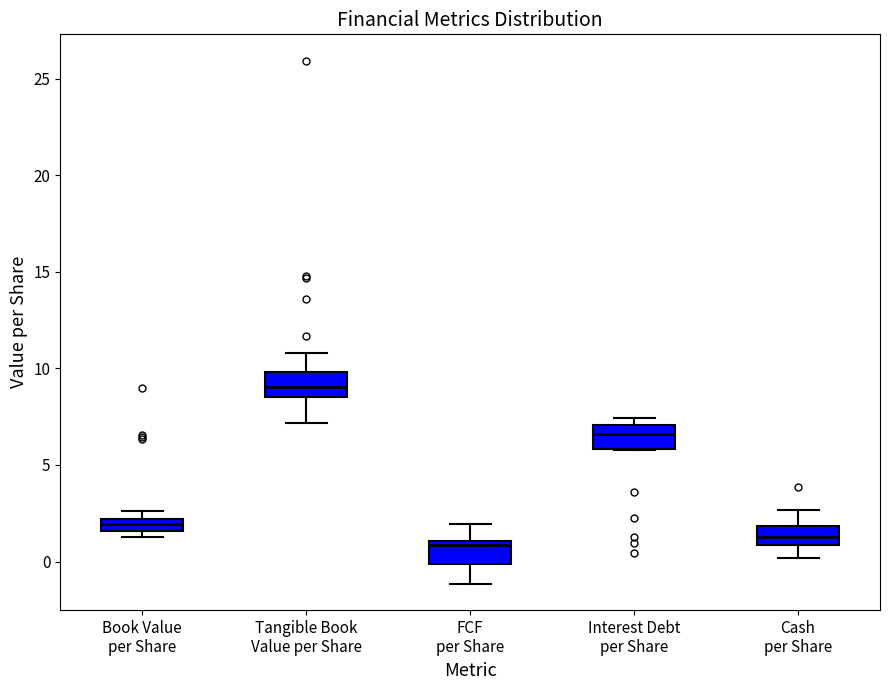

Where does the upper whisker of the box for FCF per Share end on the y-axis? The values are not printed on the chart, so give them approximately, as read against the axis.

2.0